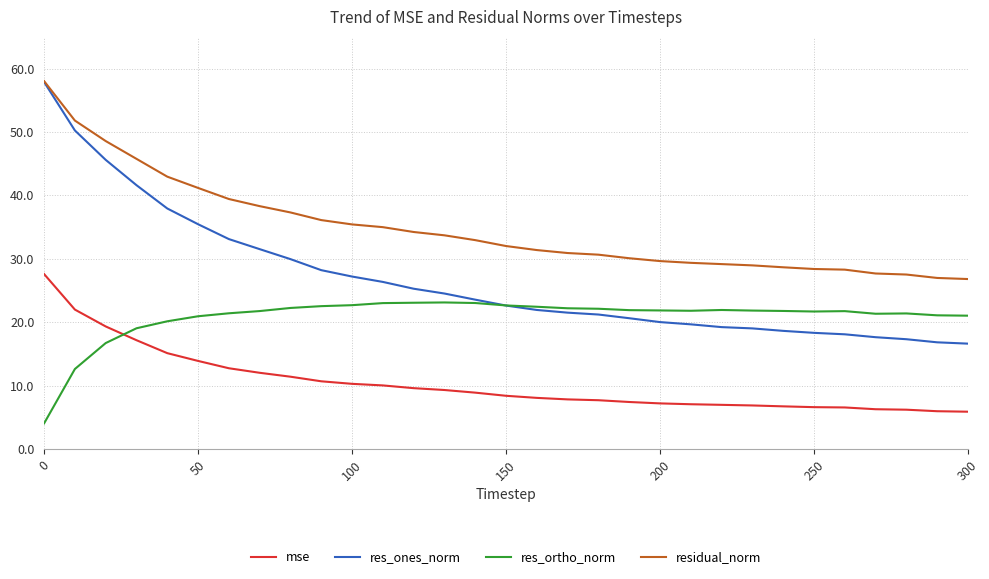

What is the average value of the residual_norm series?

34.7